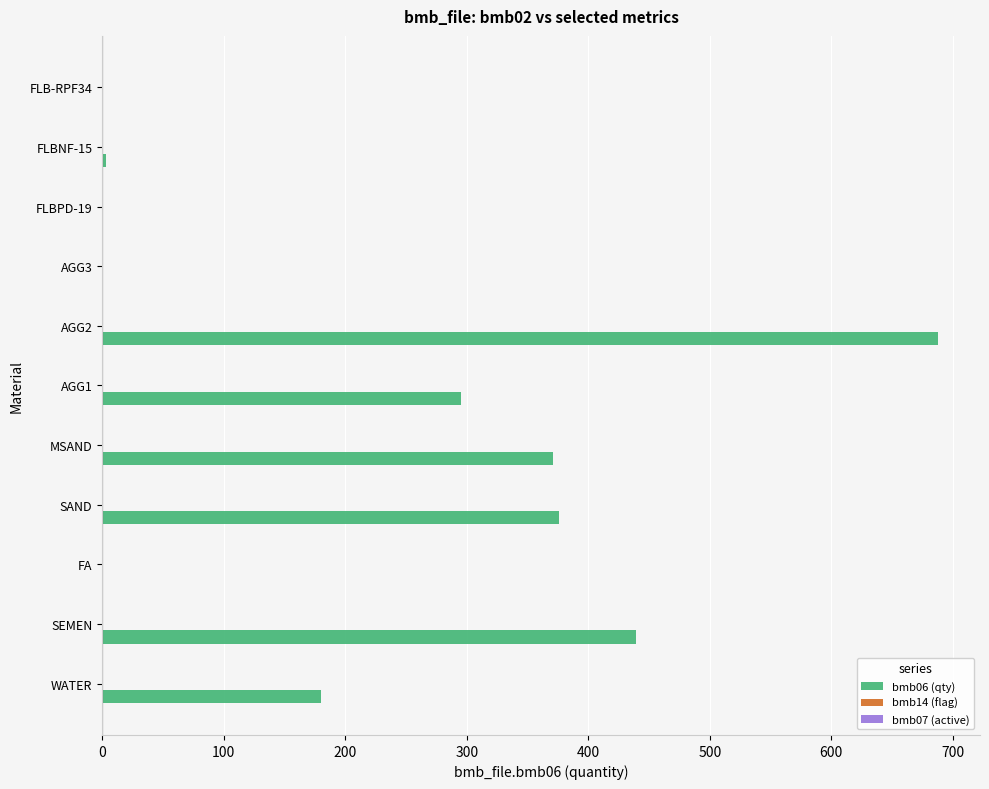

What is the maximum value for bmb06 (qty)?

688.0